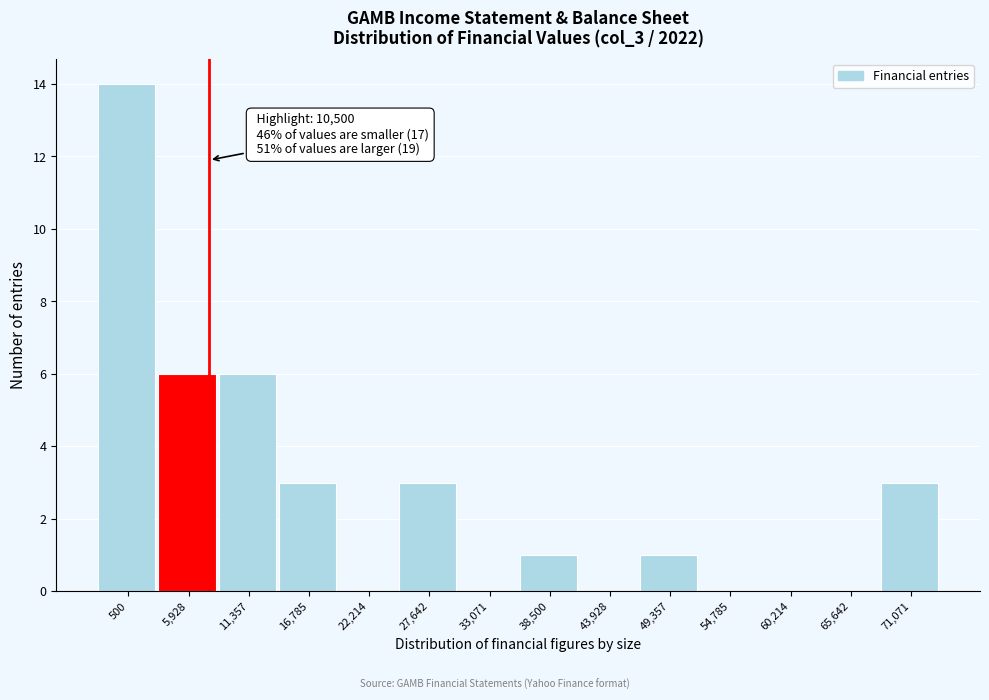

Reading right to left, what are all the values shown in this chart?

71,071=3	65,642=0	60,214=0	54,785=0	49,357=1	43,928=0	38,500=1	33,071=0	27,642=3	22,214=0	16,785=3	11,357=6	5,928=6	500=14